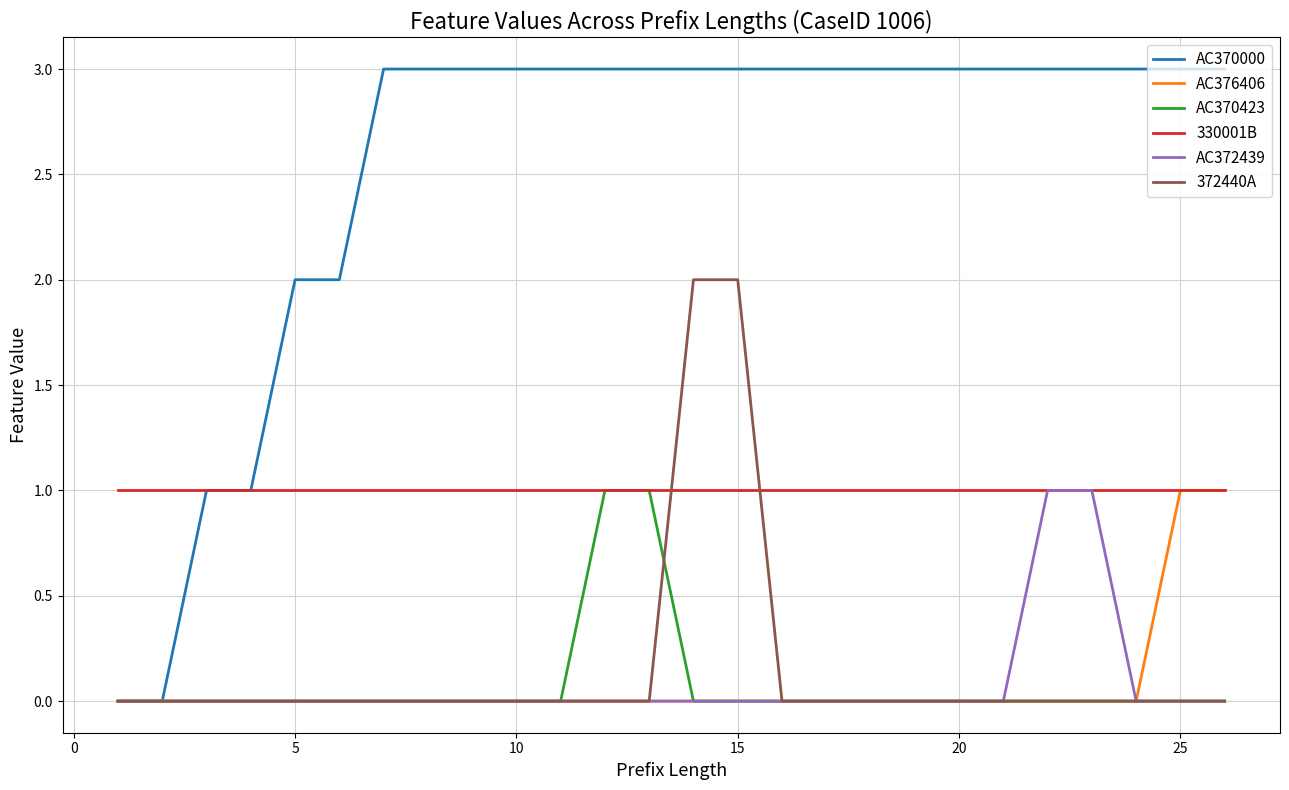

True or false: 330001B and 372440A cross at least once.

True